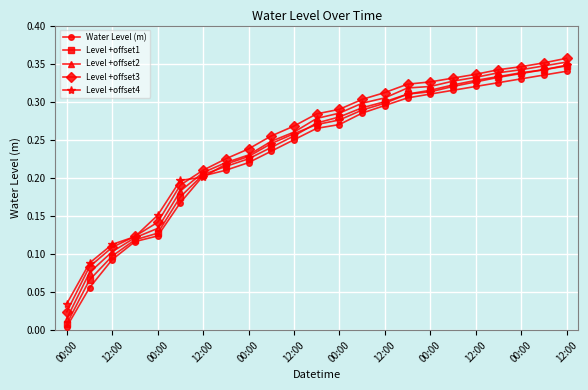

At how many categories does at least one series exceed 0?

23